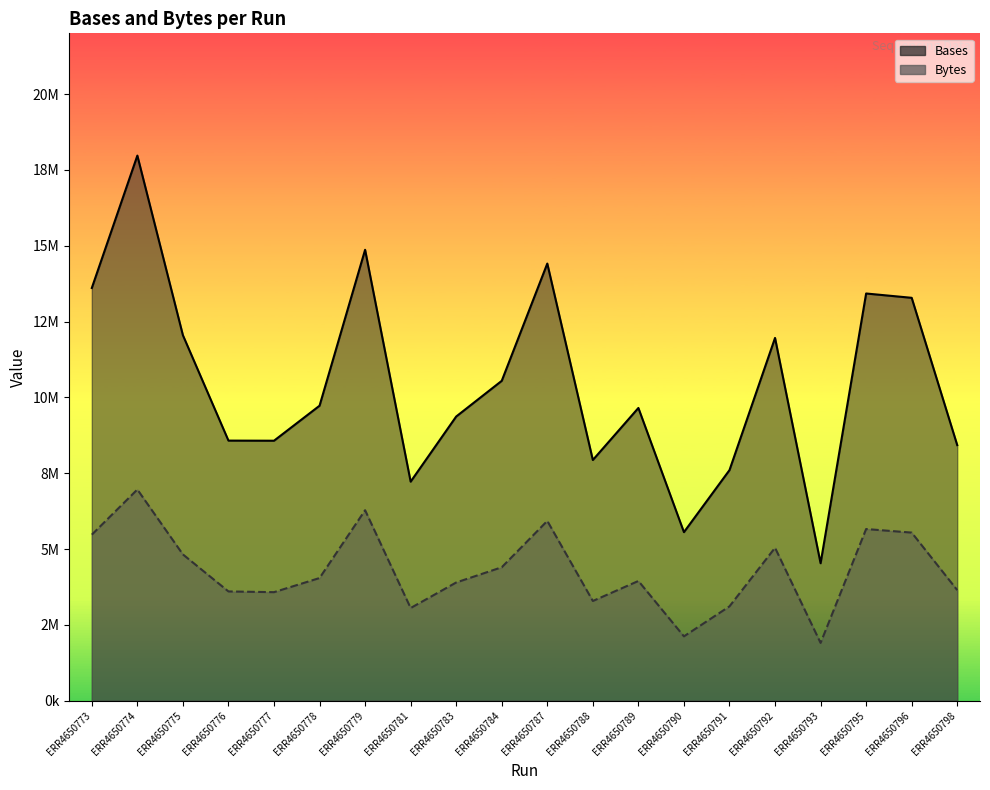

How many lines are shown in the chart?

2